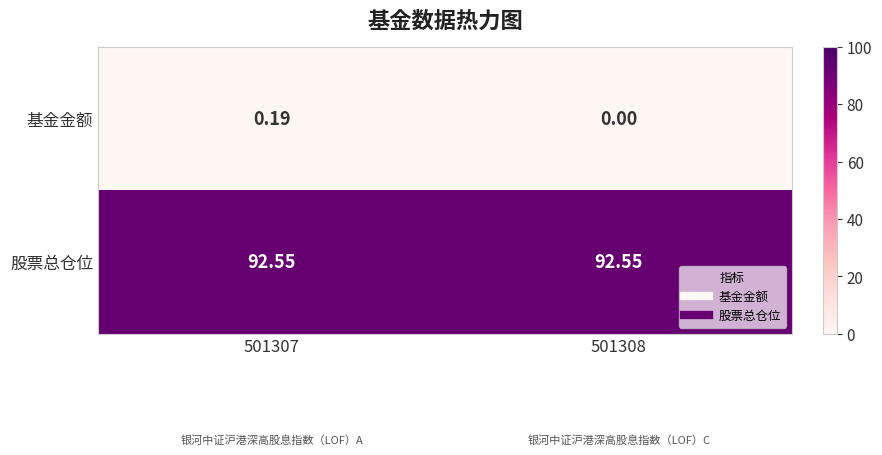

At how many categories does at least one series exceed 37?

2